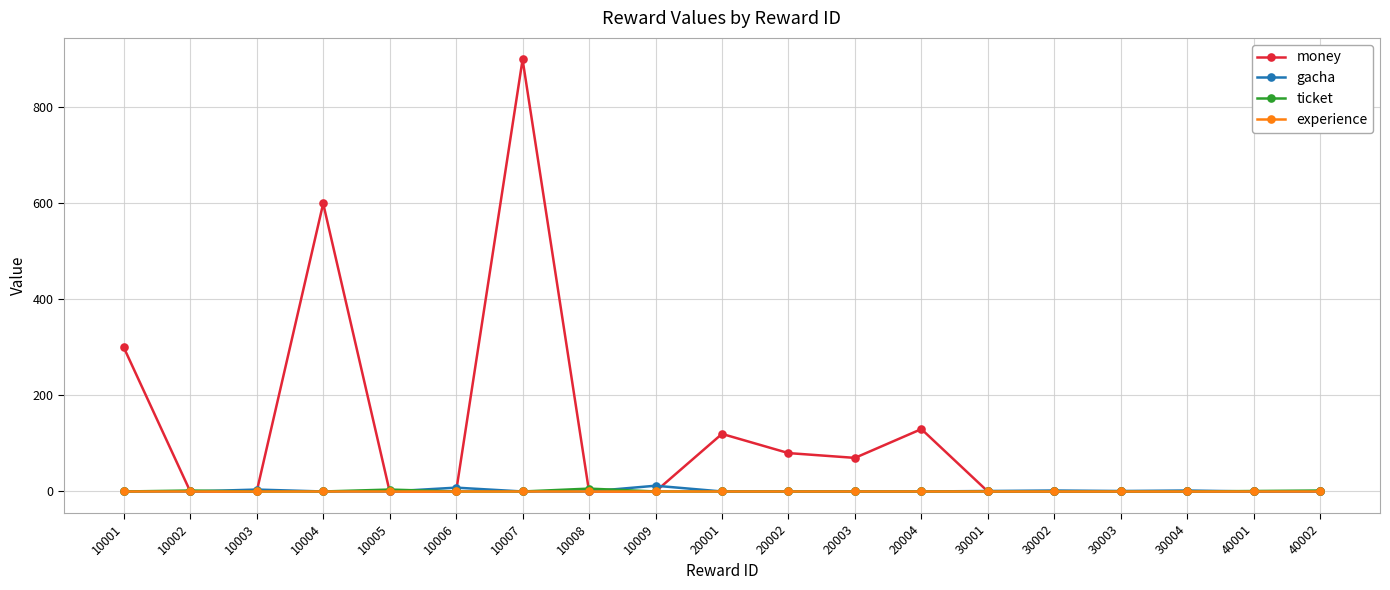

In ticket, how many points are higher than both neighbors (excluding endpoints)?

3